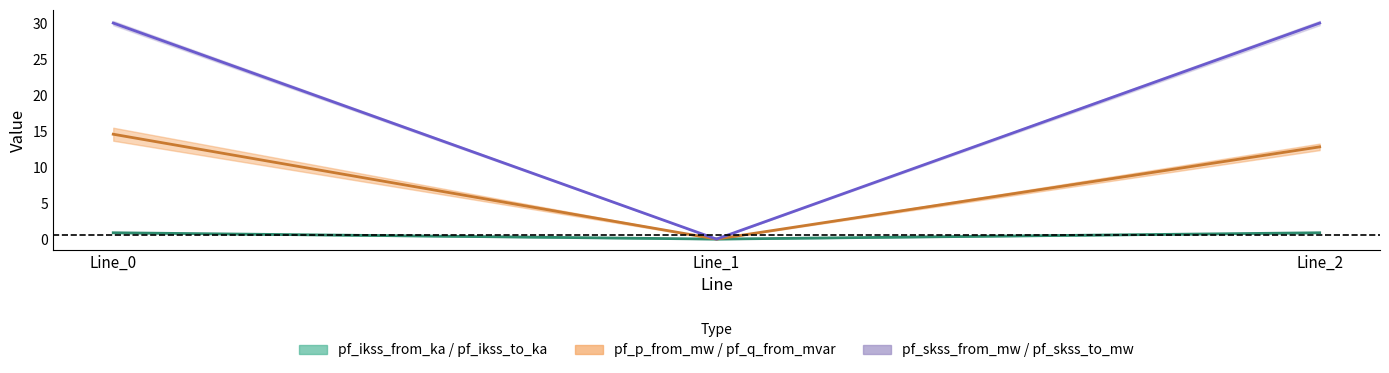

At which category does the chart reach its peak across all series?

Line_2